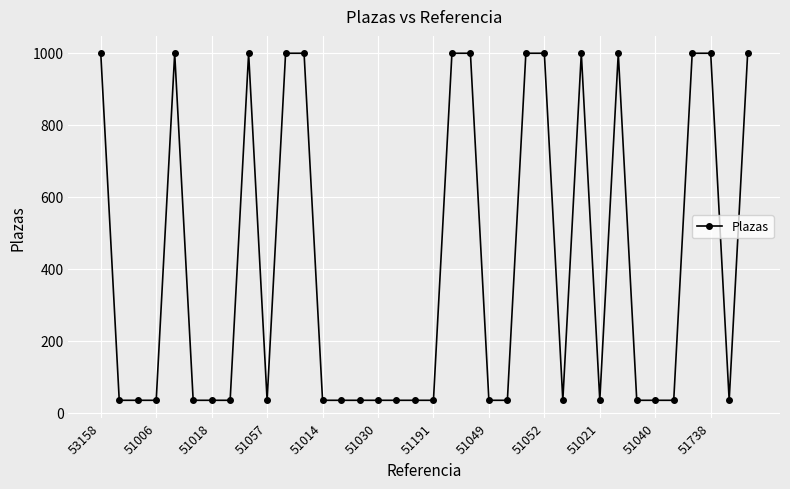

Count the number of data series in this chart.

1